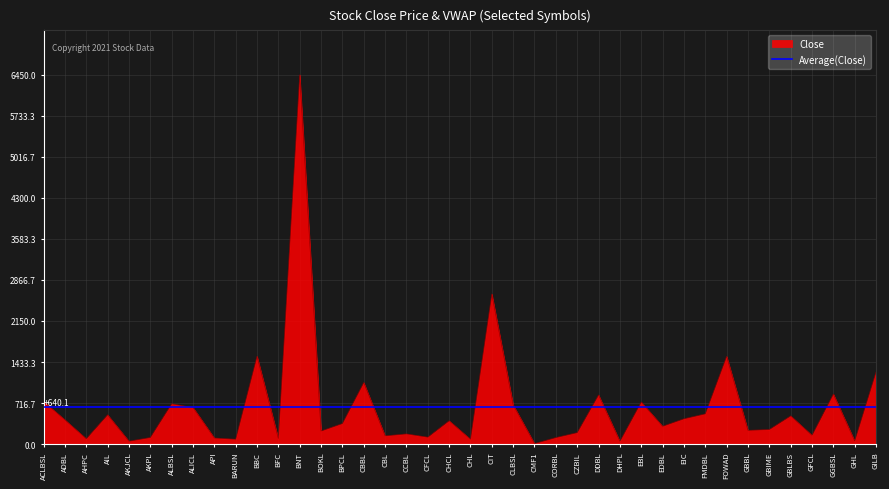

What is the minimum value shown in the chart?

10.0